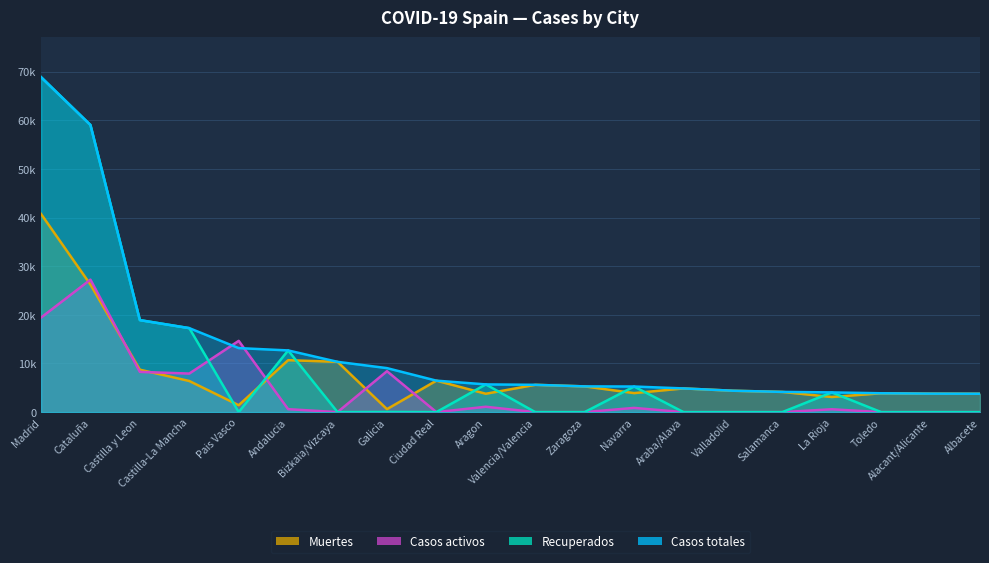

At Albacete, list the series in order from smallest to largest.

Recuperados, Casos activos, Casos totales, Muertes